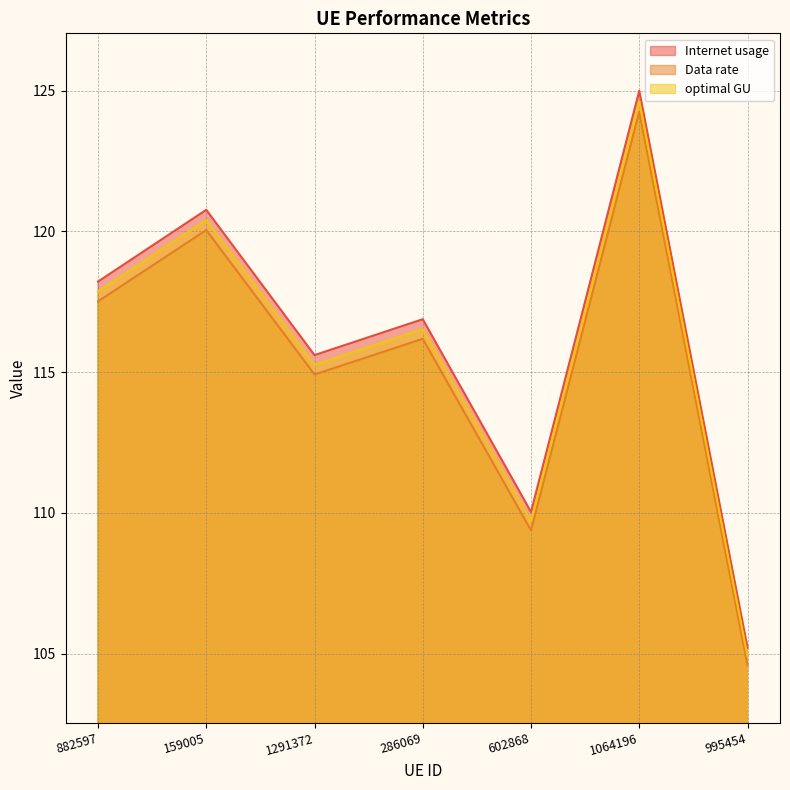

How many lines are shown in the chart?

3